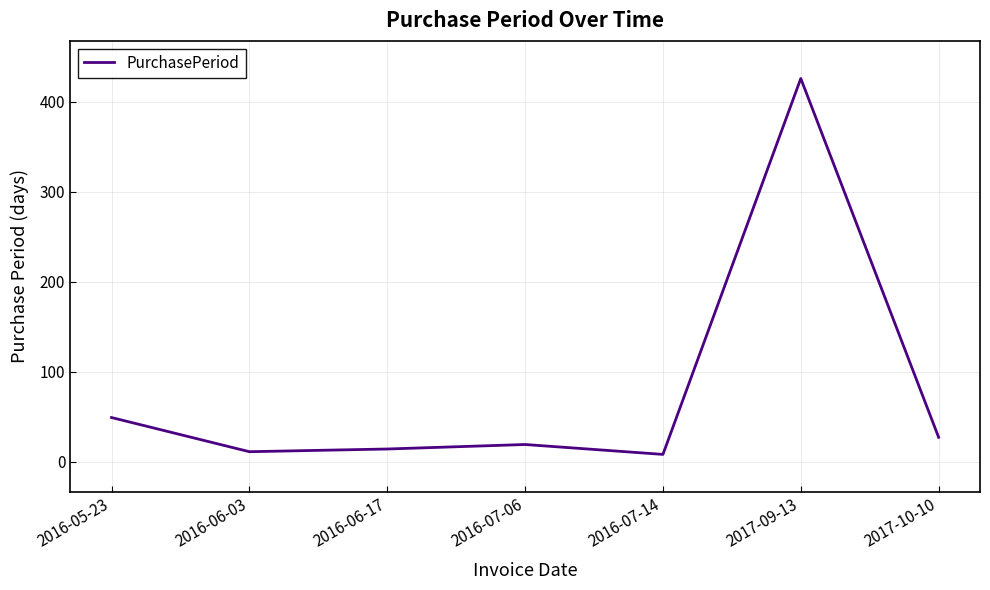

What is the maximum value shown in the chart?

426